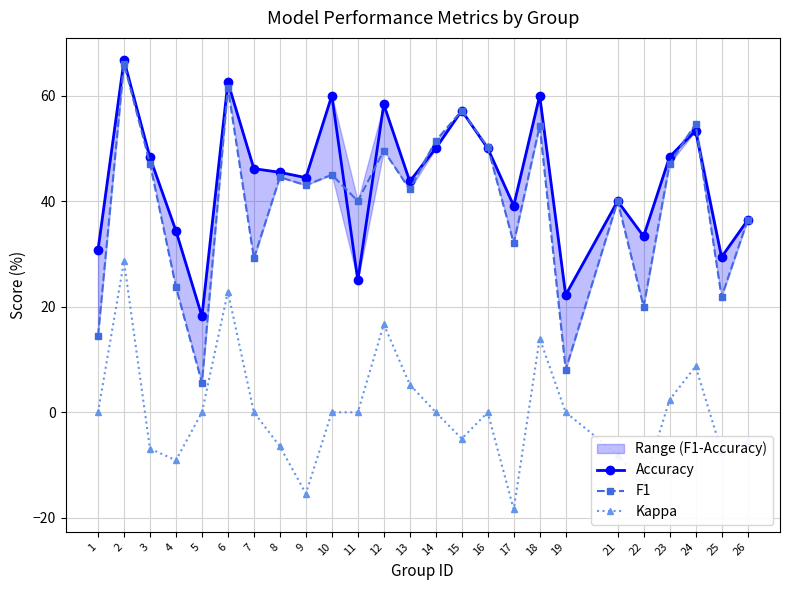

Between 8 and 12, which series saw the biggest shift?

Kappa